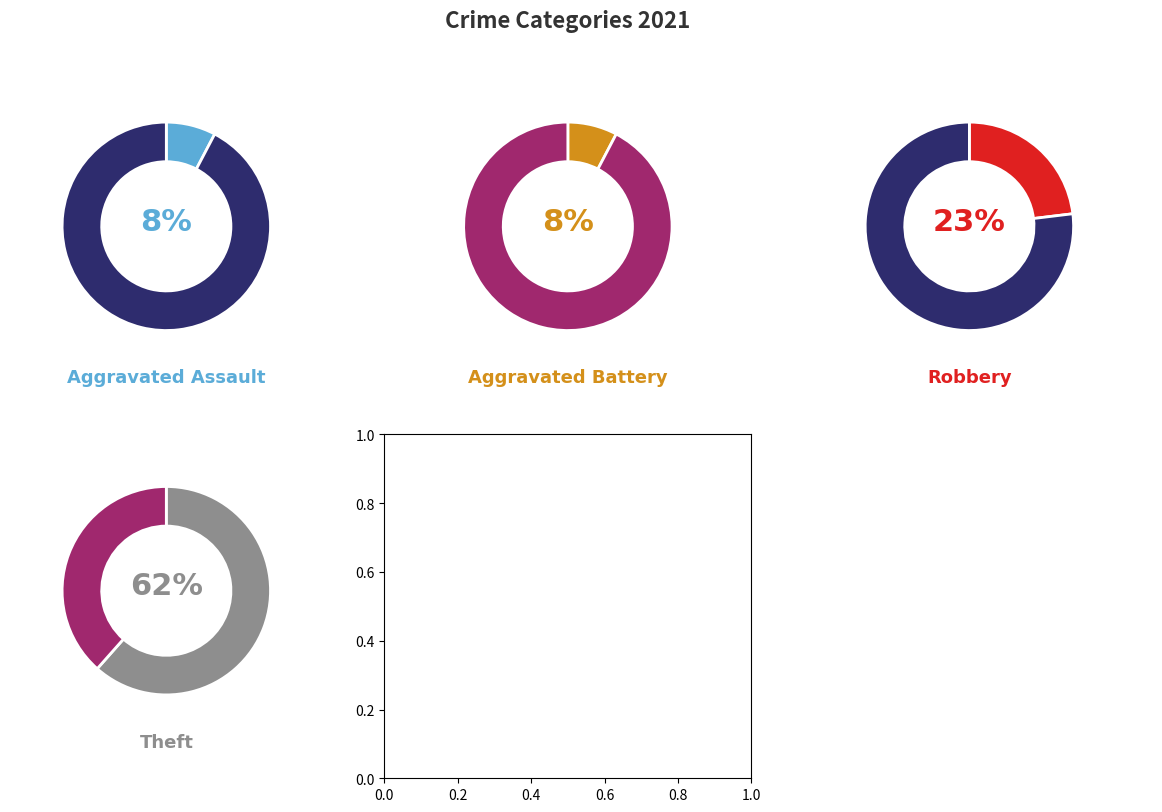

The Aggravated Assault slice represents 1% of the pie. True or false?

False